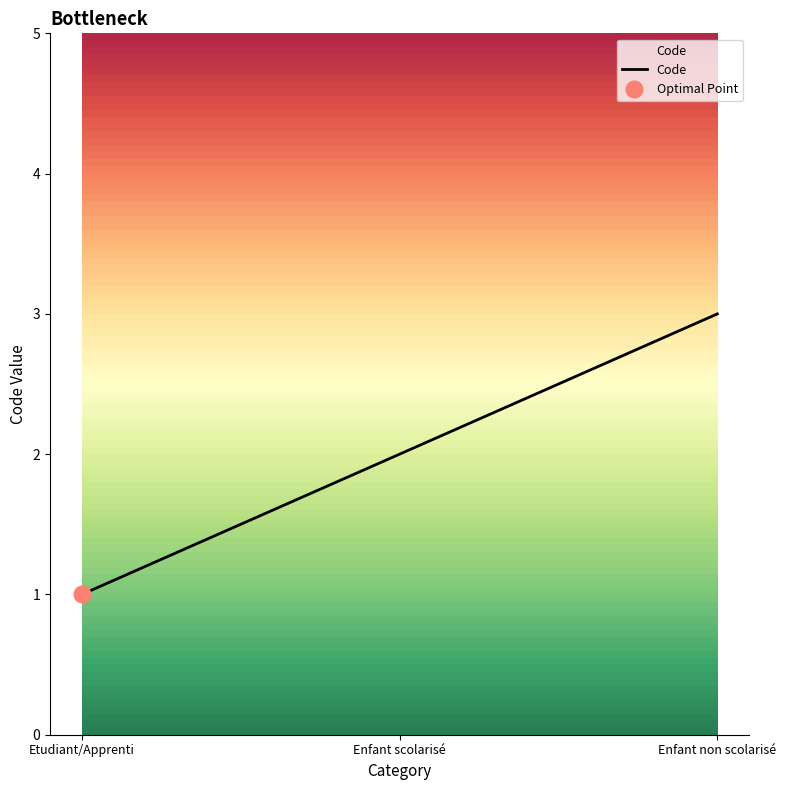

True or false: the data shows 3 at Enfant non scolarisé.

True